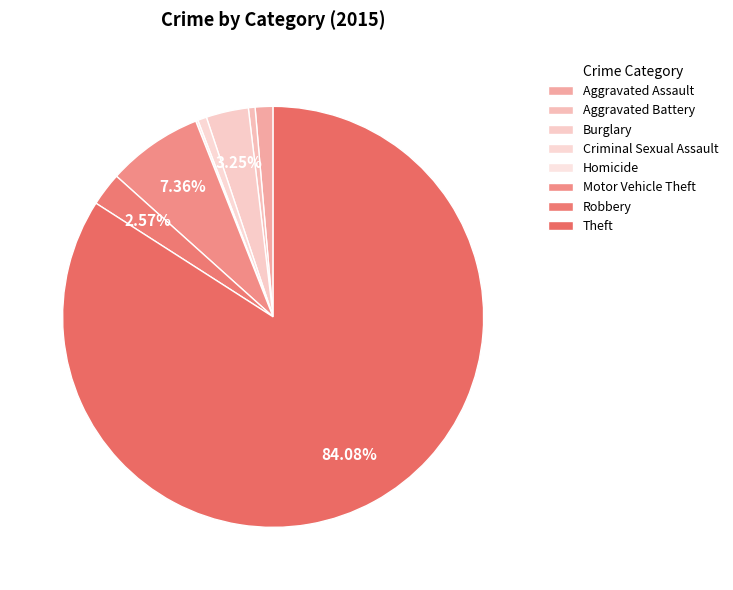

Which slice is the smallest?

Homicide